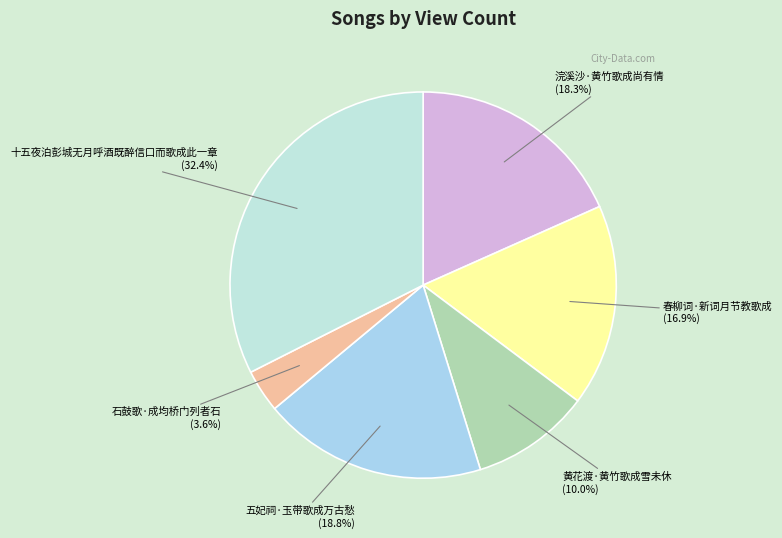

To the nearest percent, what is the combined percentage of 浣溪沙·黄竹歌成尚有情 and 石鼓歌·成均桥门列者石?

22%